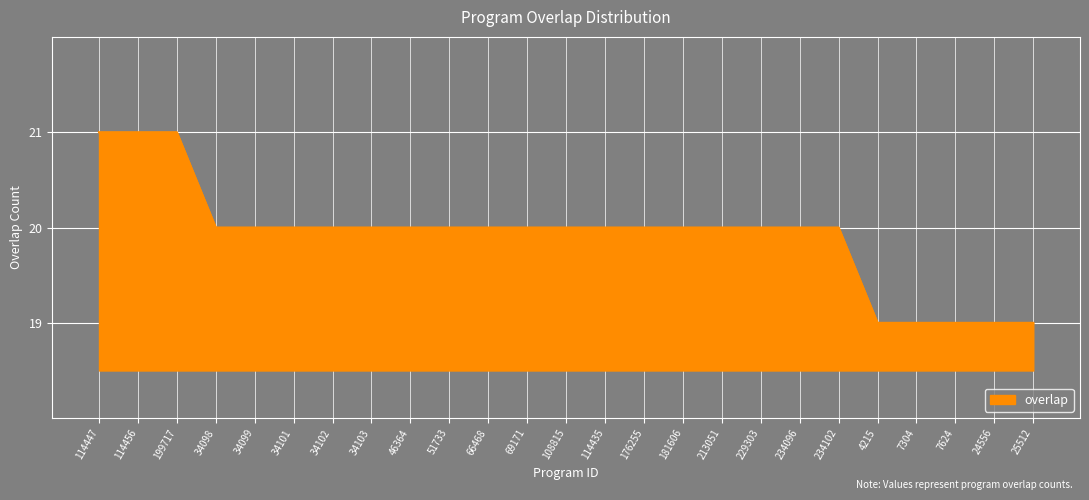

Between 46364 and 114456, which is larger?

114456